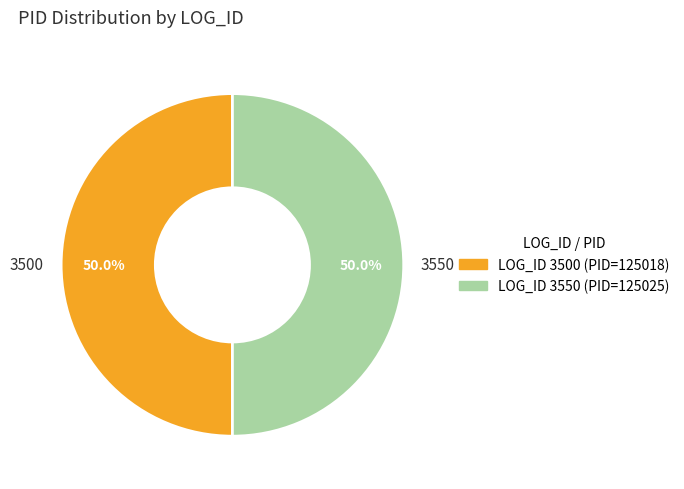

What is the ratio of the value at 3500 to the value at 3550?

1.0